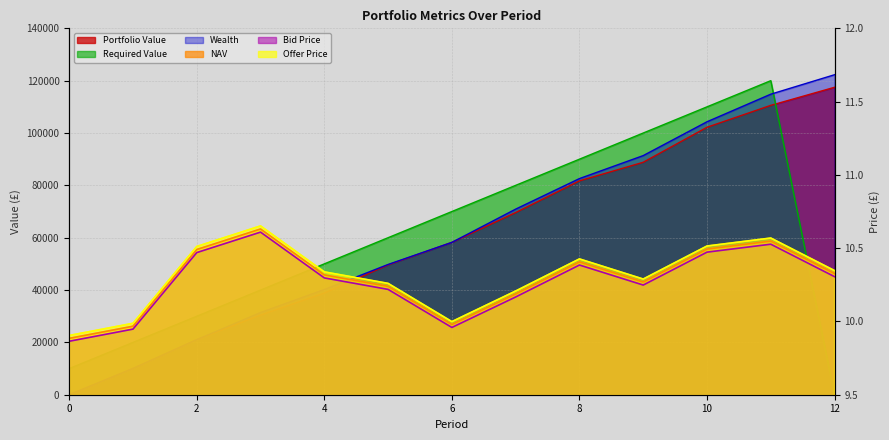

How many interior local valleys does the NAV series have?

2